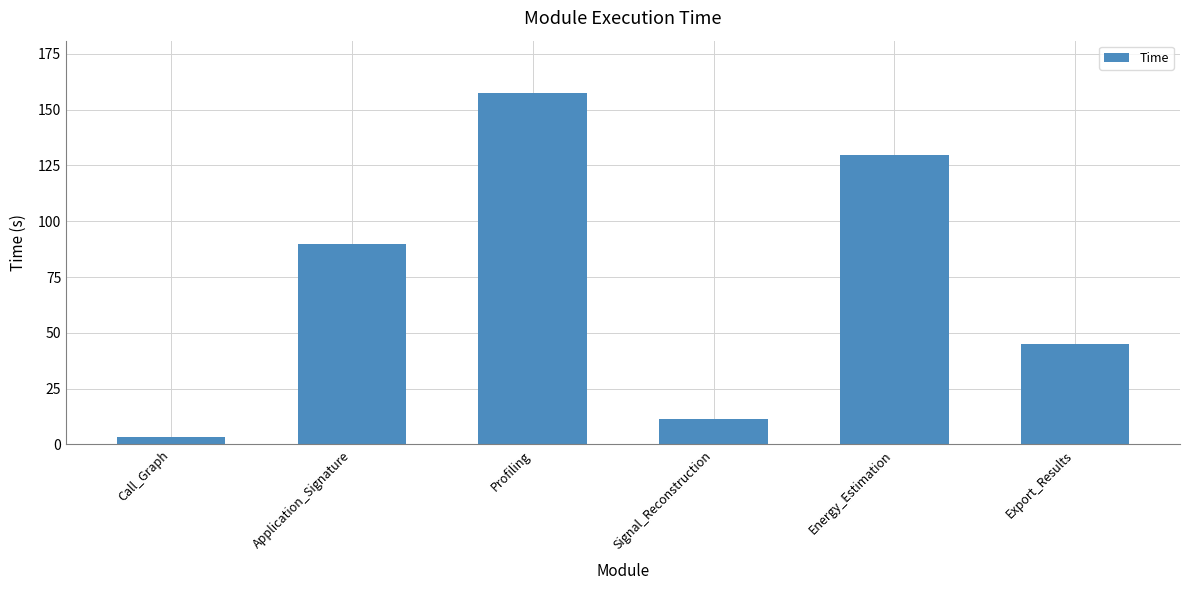

What is the label of the 1st bar from the left?

Call_Graph